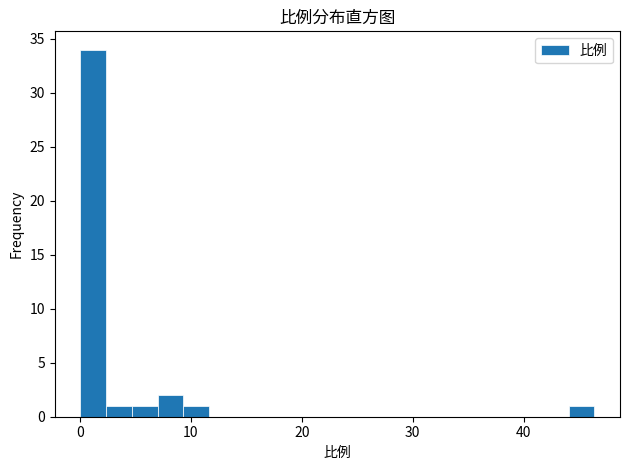

Around what value on the x-axis is the tallest bar? Give the approximate position of its centre, as read against the axis.

1